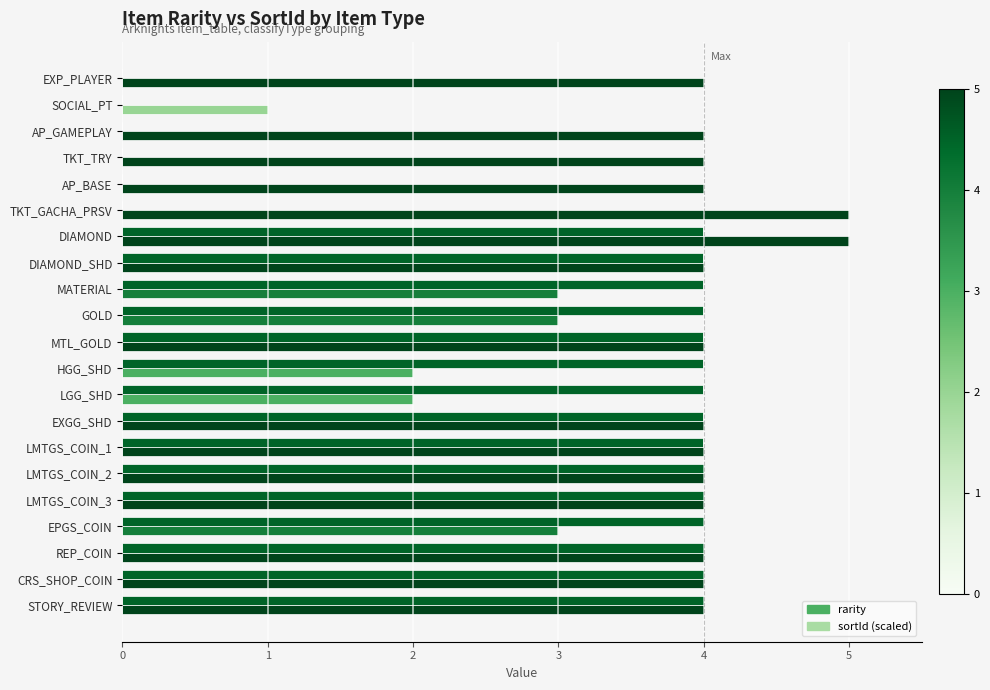

Between TKT_TRY and DIAMOND, which series saw the biggest shift?

sortId (scaled)